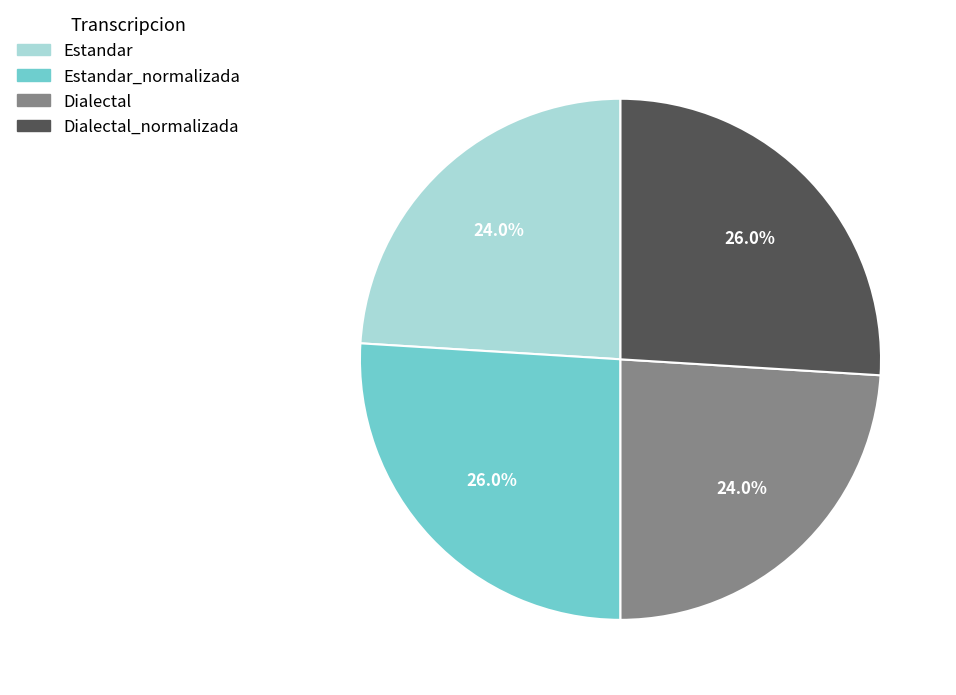

Is there a majority slice in this chart?

No